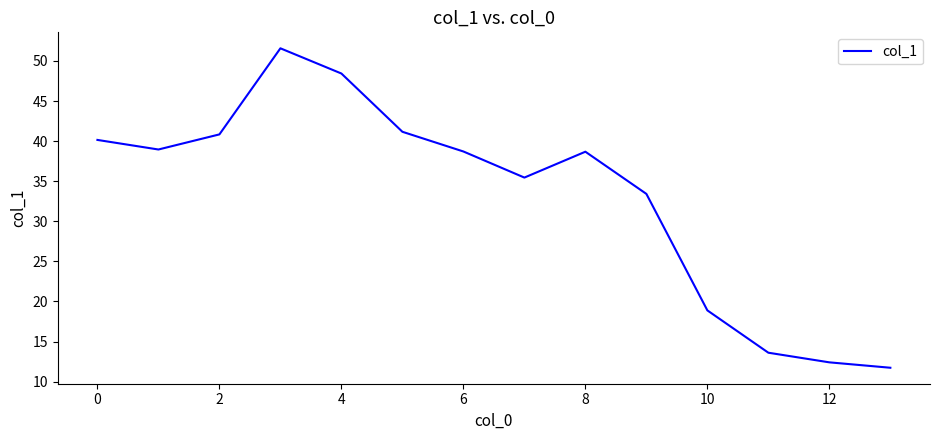

What is the difference between the maximum and minimum values?

39.8